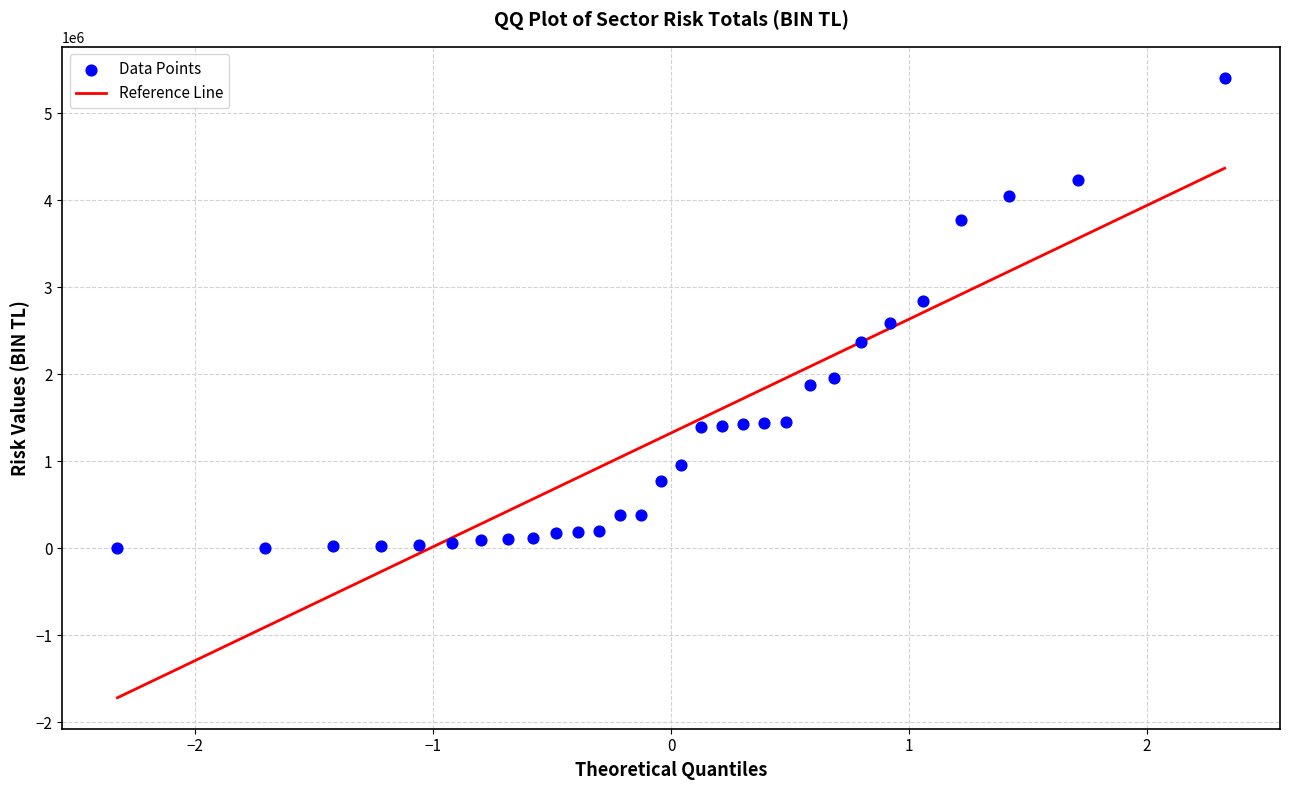

What is the range of X values (max minus min)?

4.7